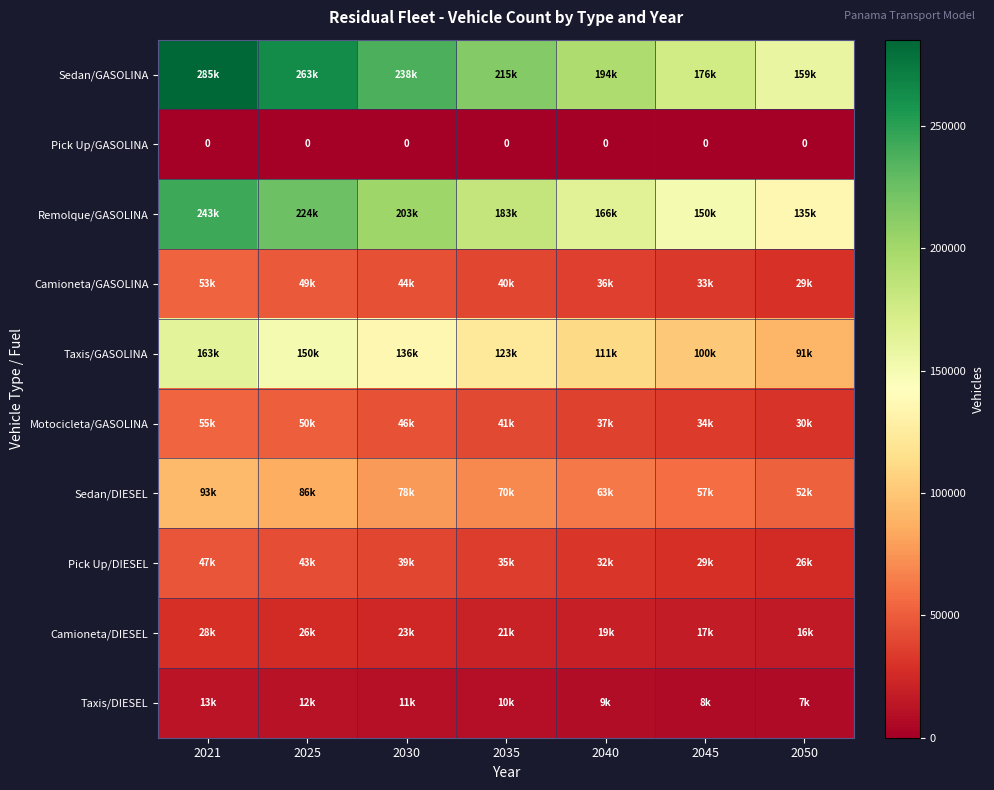

At how many categories does at least one series exceed 246447?

2